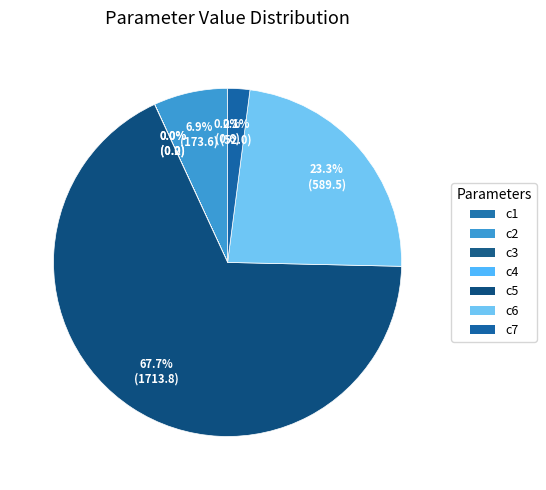

How many slices are in this pie chart?

7